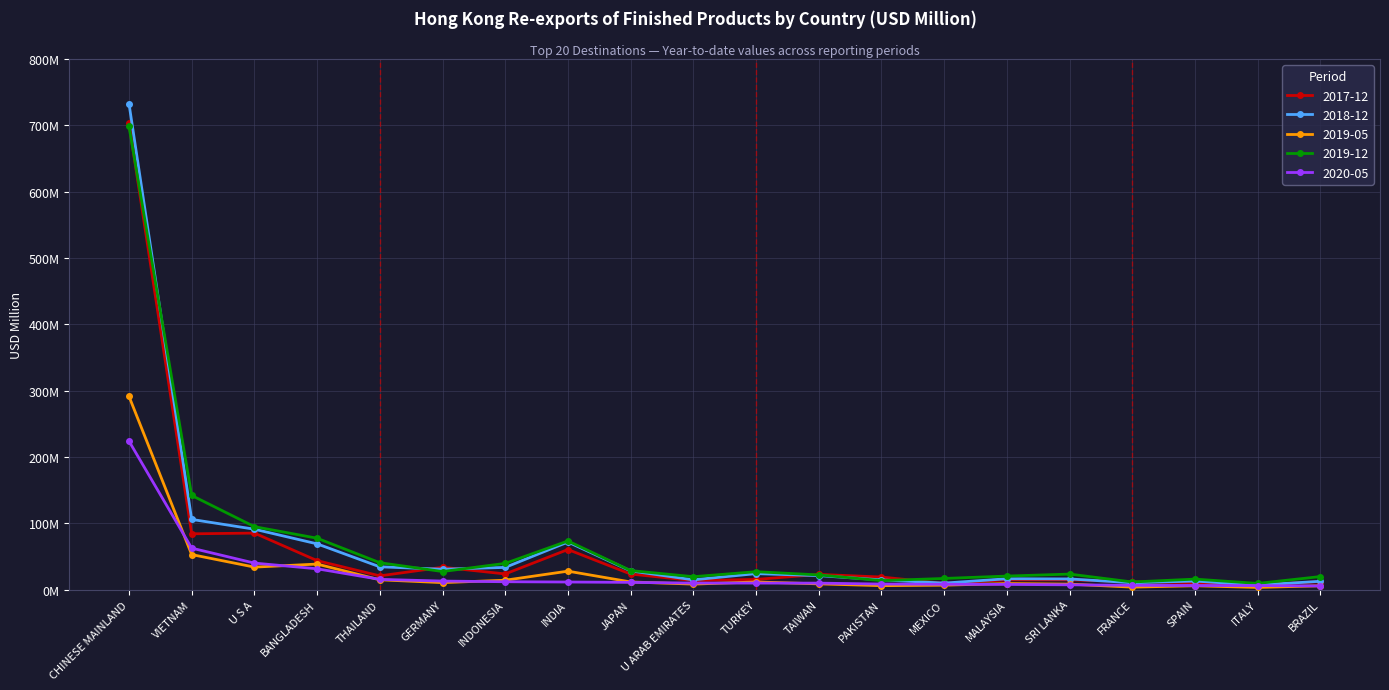

Is this an area chart (filled region under the line)?

No